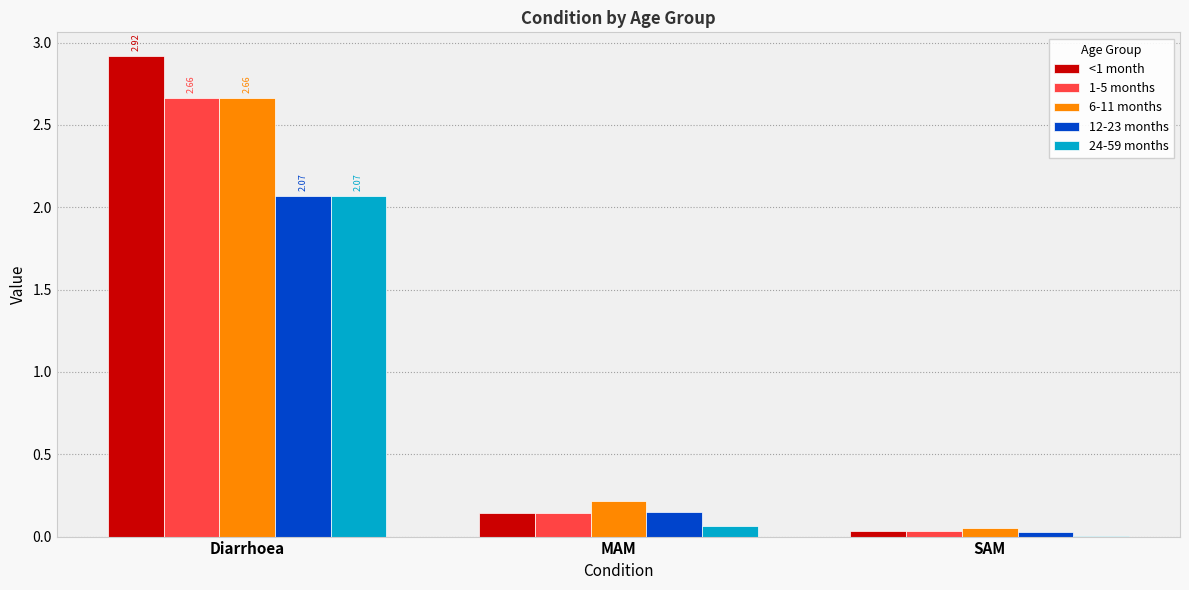

Is the value of <1 month at Diarrhoea greater than the value of 1-5 months at Diarrhoea?

Yes